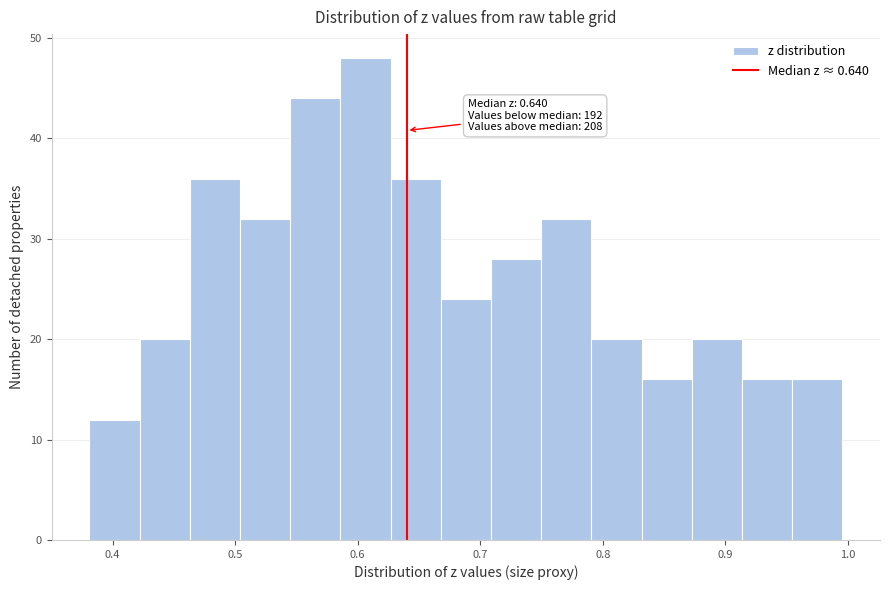

Over which range of the x-axis is the bar tallest?

0.59 to 0.63